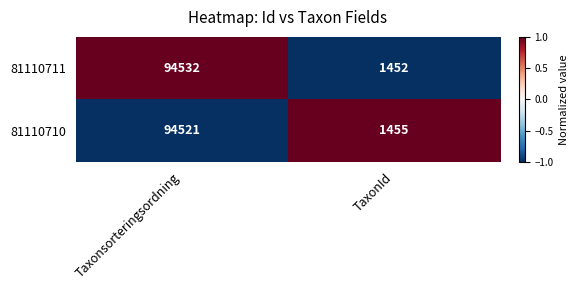

Count the number of data series in this chart.

2